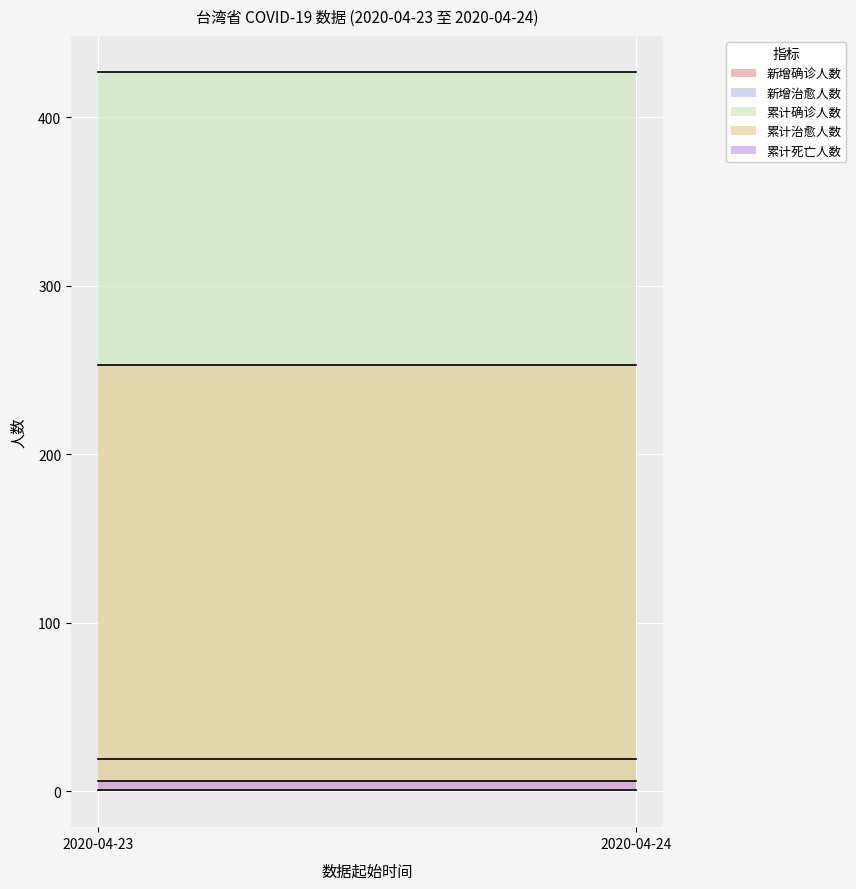

Which series has the widest spread of values?

新增确诊人数